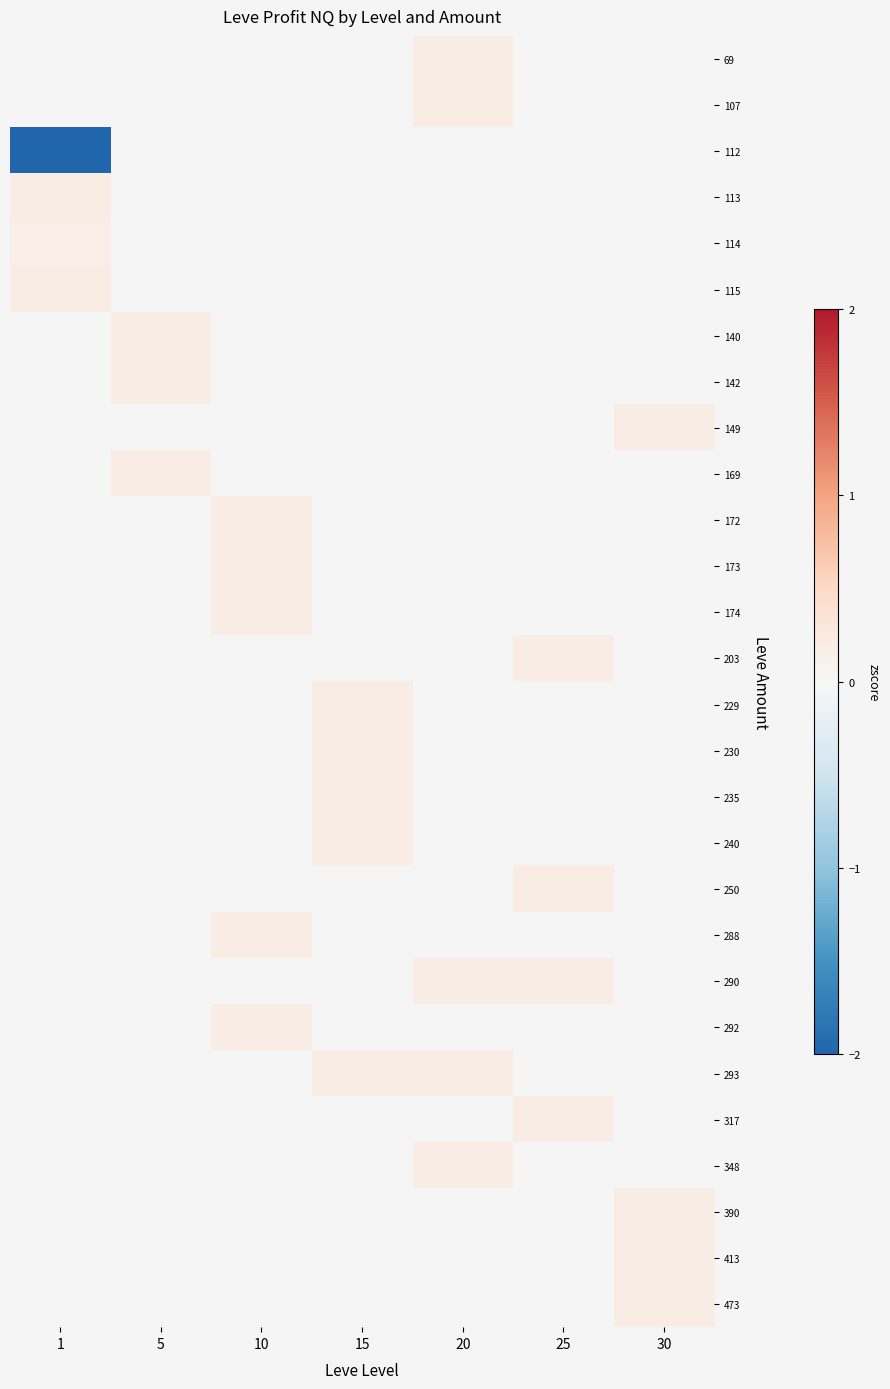

The 172 series shows 0.2 at 10. True or false?

True